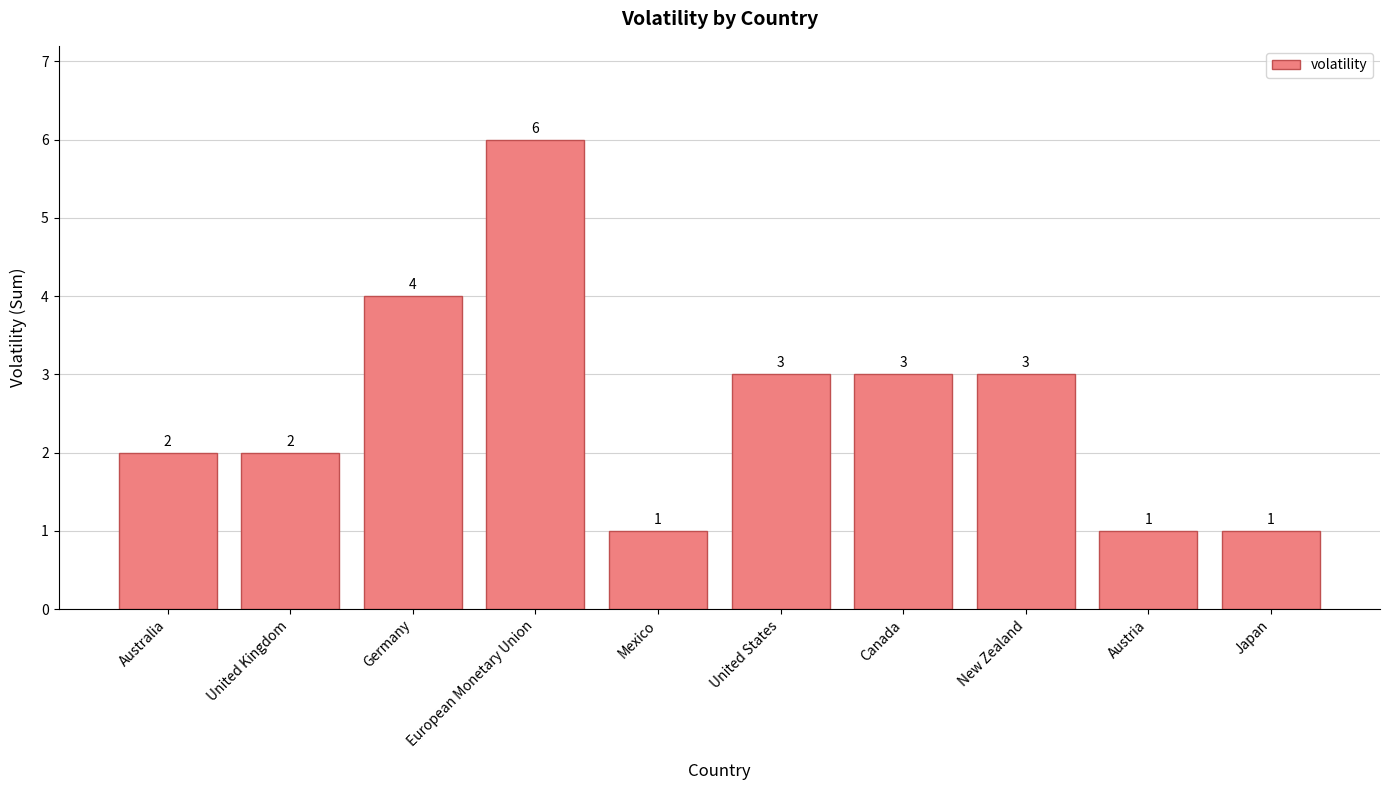

The value at European Monetary Union is 4. True or false?

False